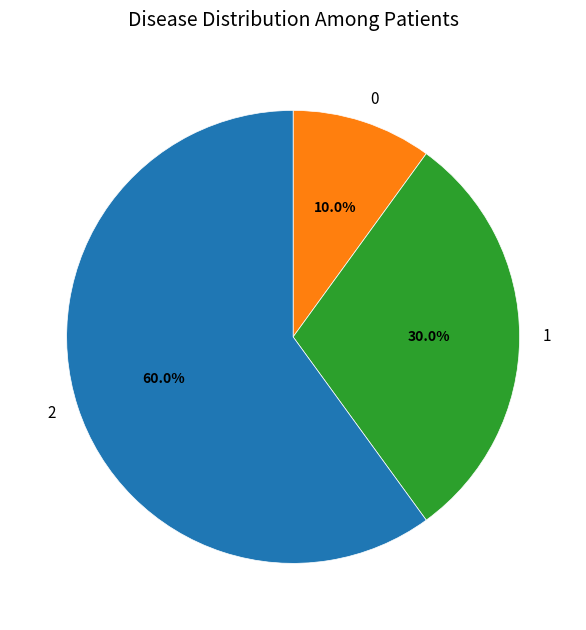

Is it true that 2 is 51% of the pie?

False